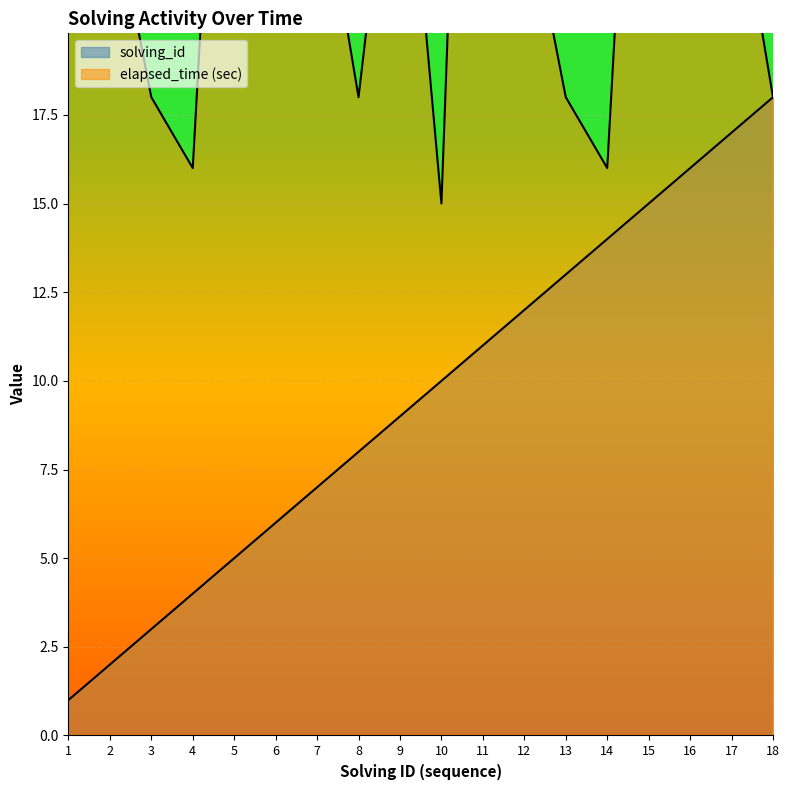

What is the difference between the second highest and minimum values in the solving_id series?

16